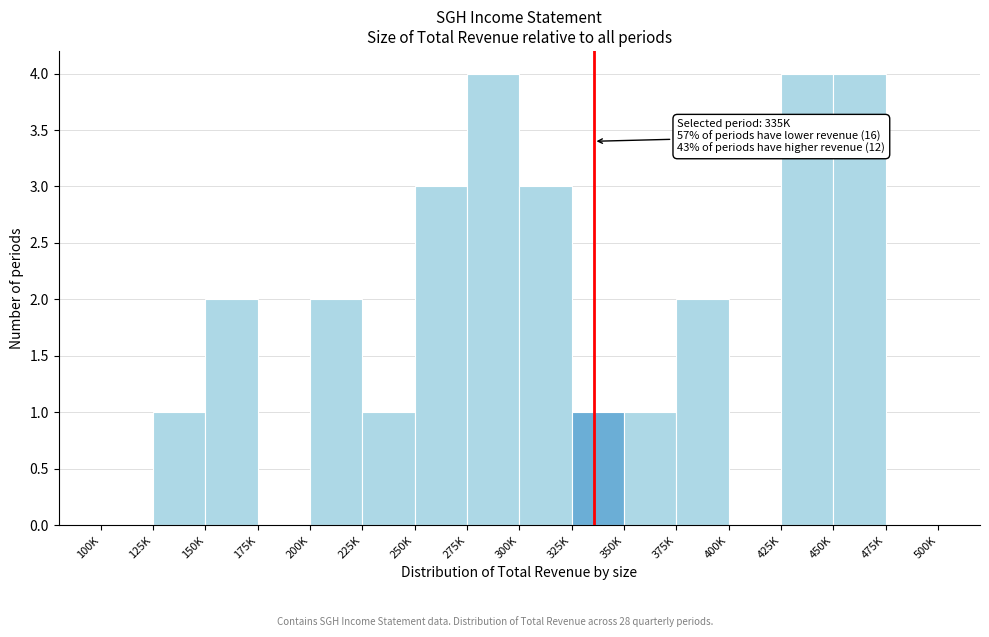

Reading left to right, list all the values displayed in this chart.

100K=0	125K=1	150K=2	175K=0	200K=2	225K=1	250K=3	275K=4	300K=3	325K=1	350K=1	375K=2	400K=0	425K=4	450K=4	475K=0